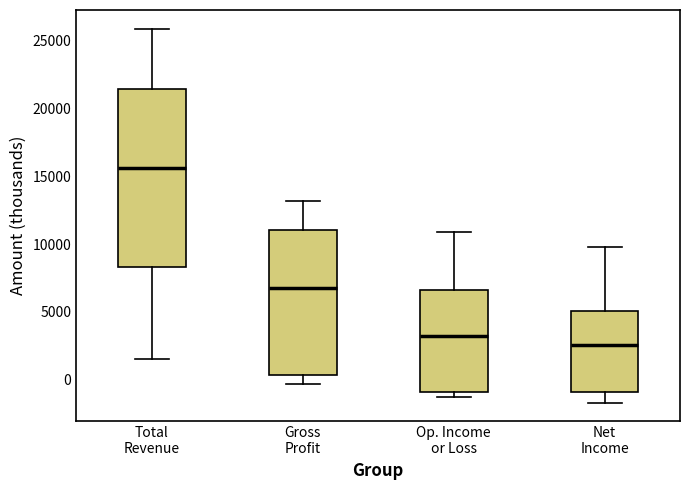

Reading left to right, read every box against the y-axis: the position of its median line, the range the box covers, and the ends of its whiskers. The values are not printed on the chart, so give them approximately, as read against the axis.

Total Revenue: median 15500, box 8500 to 21500, whiskers 1500 to 26000
Gross Profit: median 7000, box 500 to 11000, whiskers -500 to 13000
Op. Income or Loss: median 3500, box -1000 to 6500, whiskers -1500 to 11000
Net Income: median 2500, box -1000 to 5000, whiskers -1500 to 10000